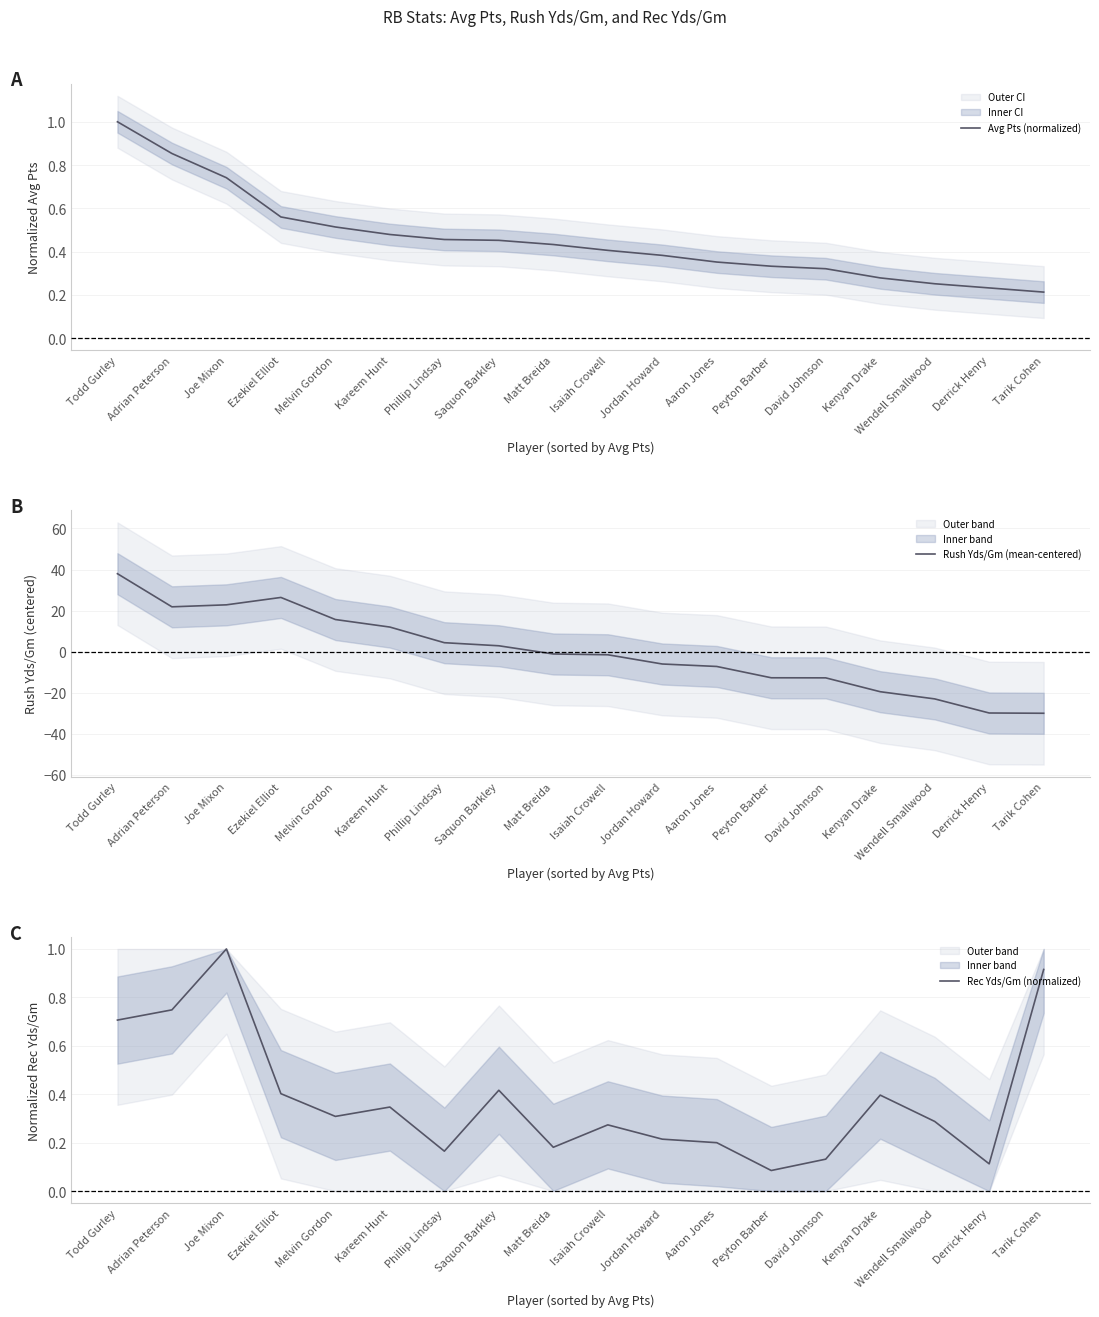

The Rush Yds/Gm (mean-centered) series shows -12.8 at David Johnson. True or false?

True